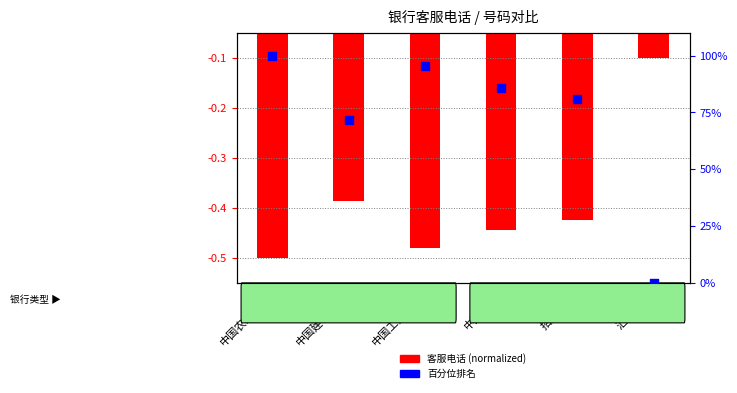

What are all the series names shown in the legend?

客服电话 (normalized), 百分位排名